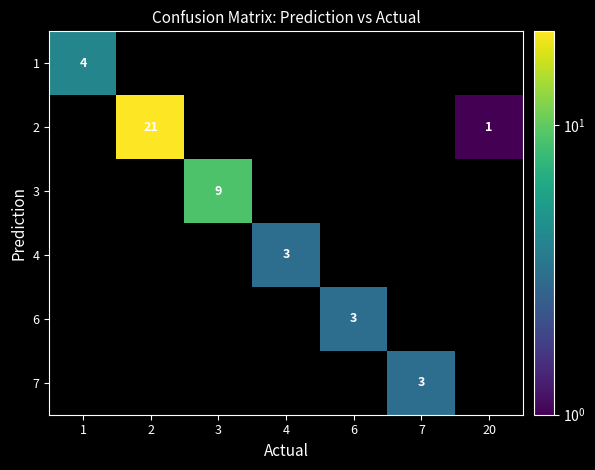

What is the greatest value displayed?

21.0